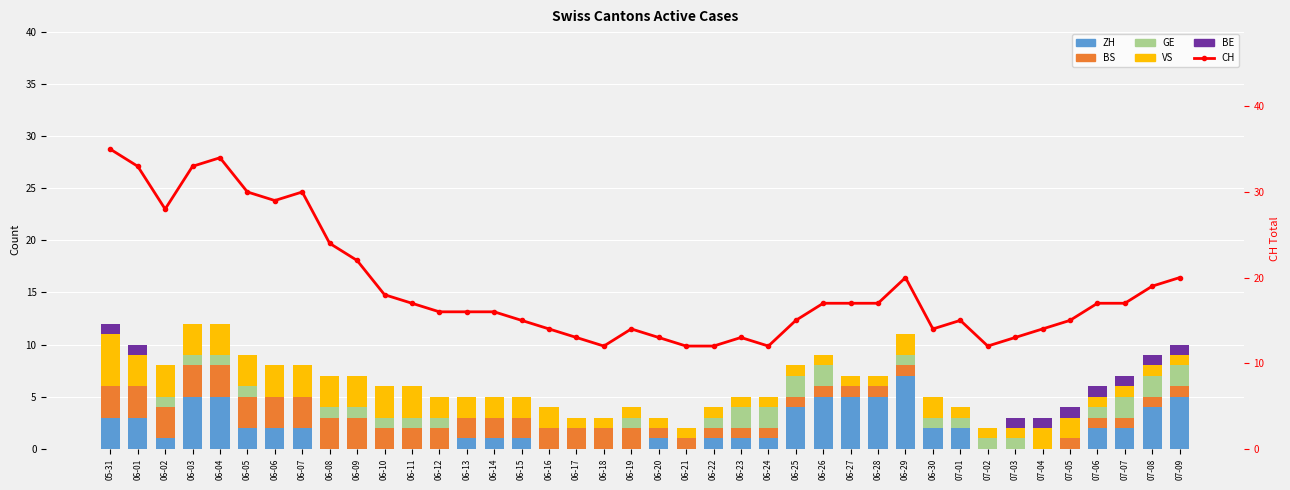

Which category has the highest value in the CH series?

05-31